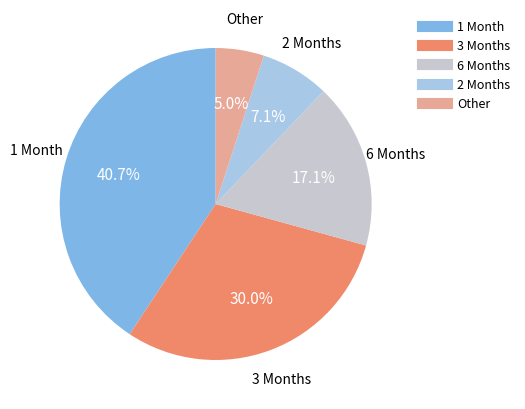

To the nearest percent, what is the difference between the largest and smallest slice percentages?

36%